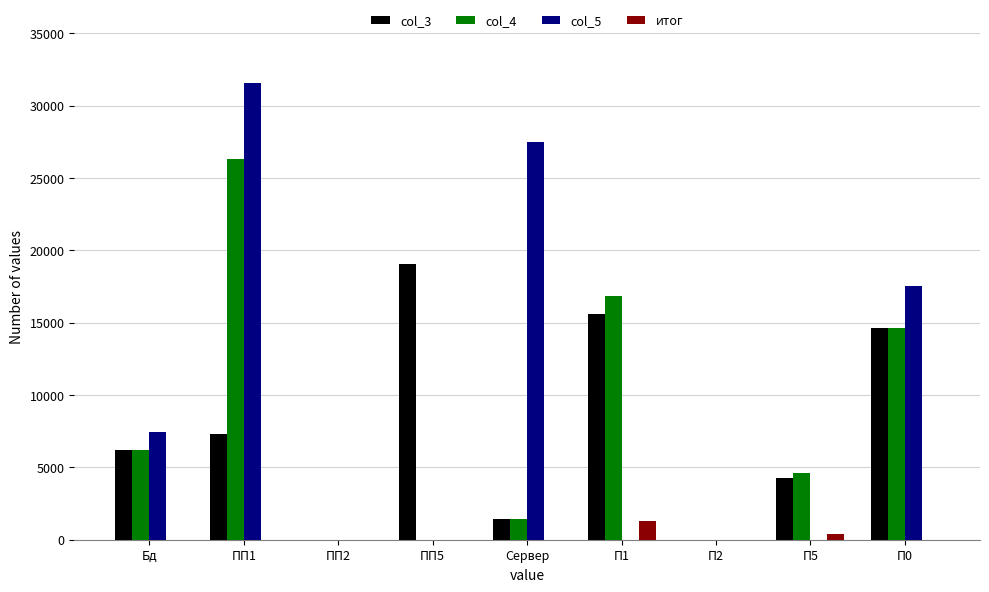

Between Бд and П5, which series saw the biggest shift?

col_5